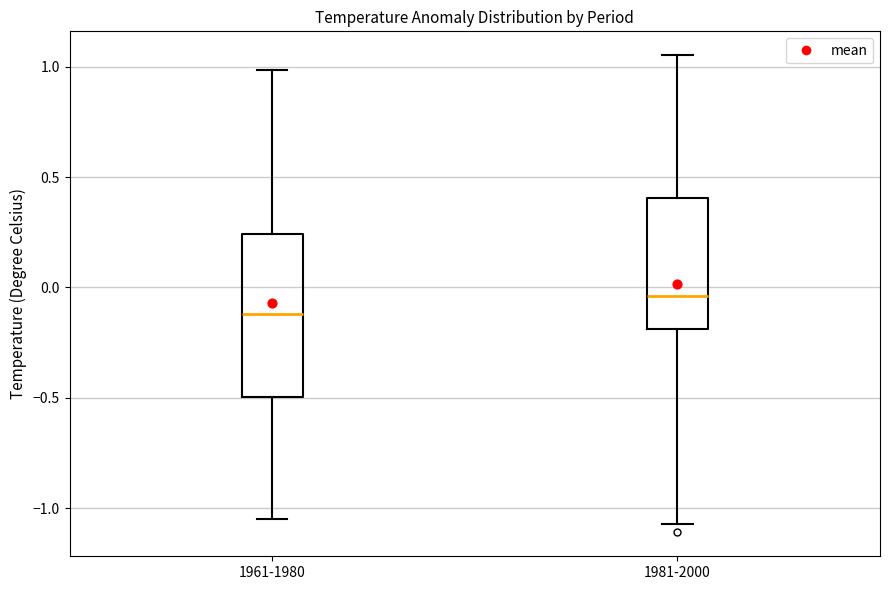

Where is the lower edge of the box for 1981-2000 on the y-axis? The values are not printed on the chart, so give them approximately, as read against the axis.

-0.20